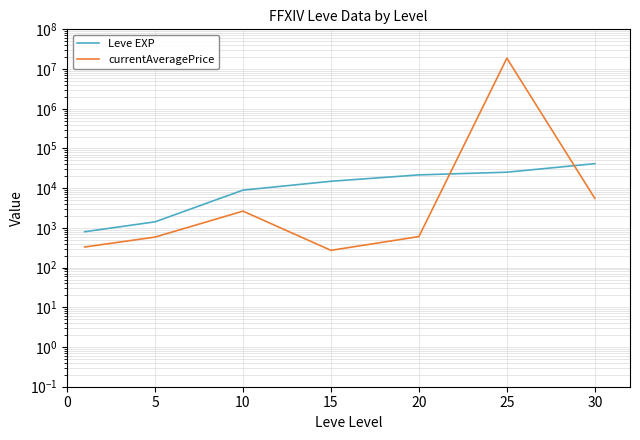

List the series in order of their peak value, lowest first.

Leve EXP, currentAveragePrice